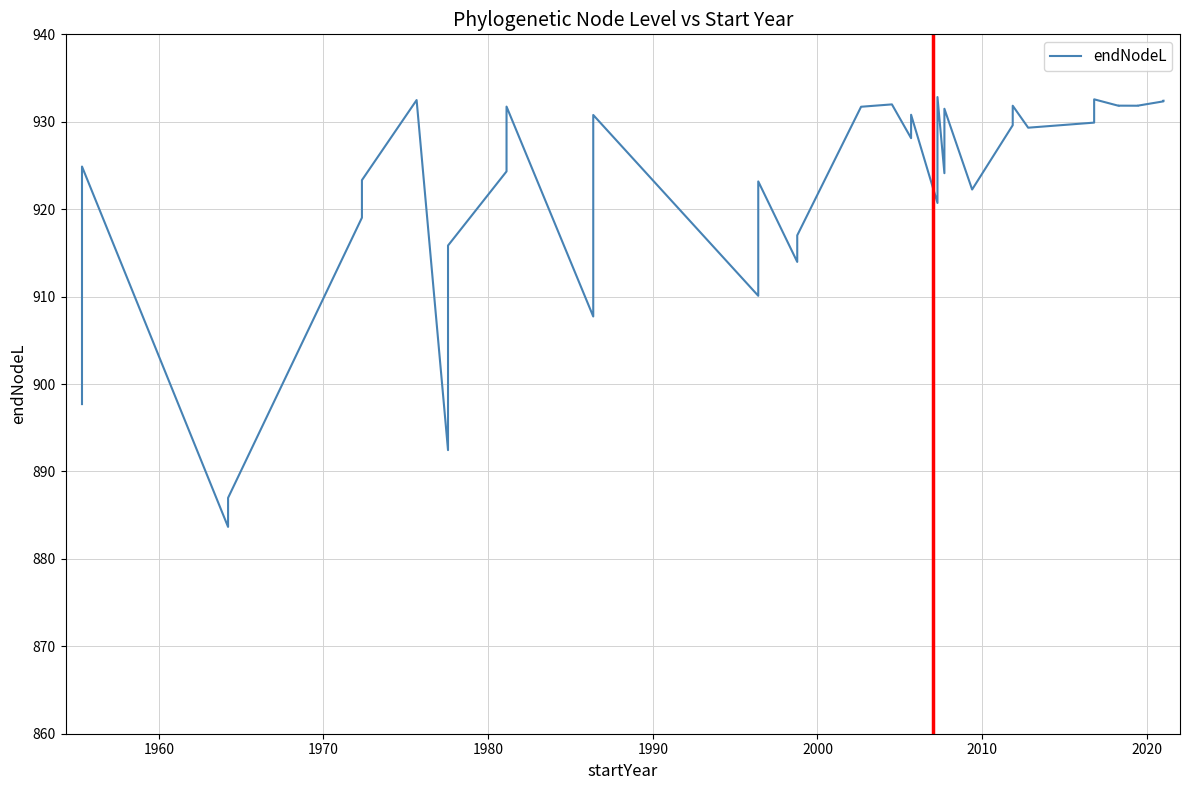

True or false: there are more than 2 points higher than both neighbors.

True